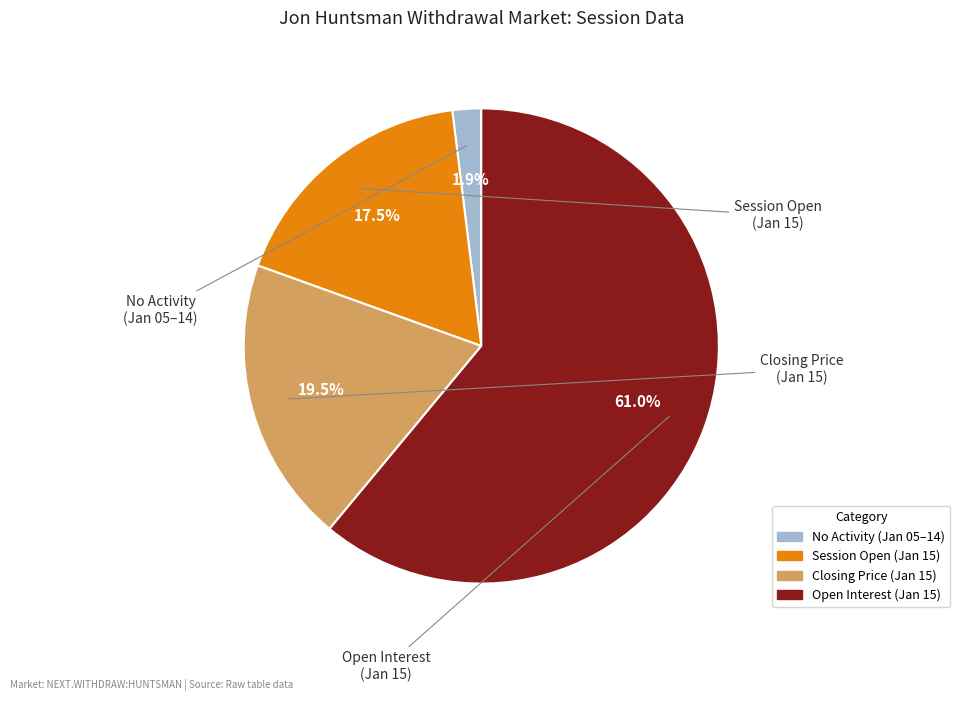

Is there any slice that represents more than half of the pie?

Yes